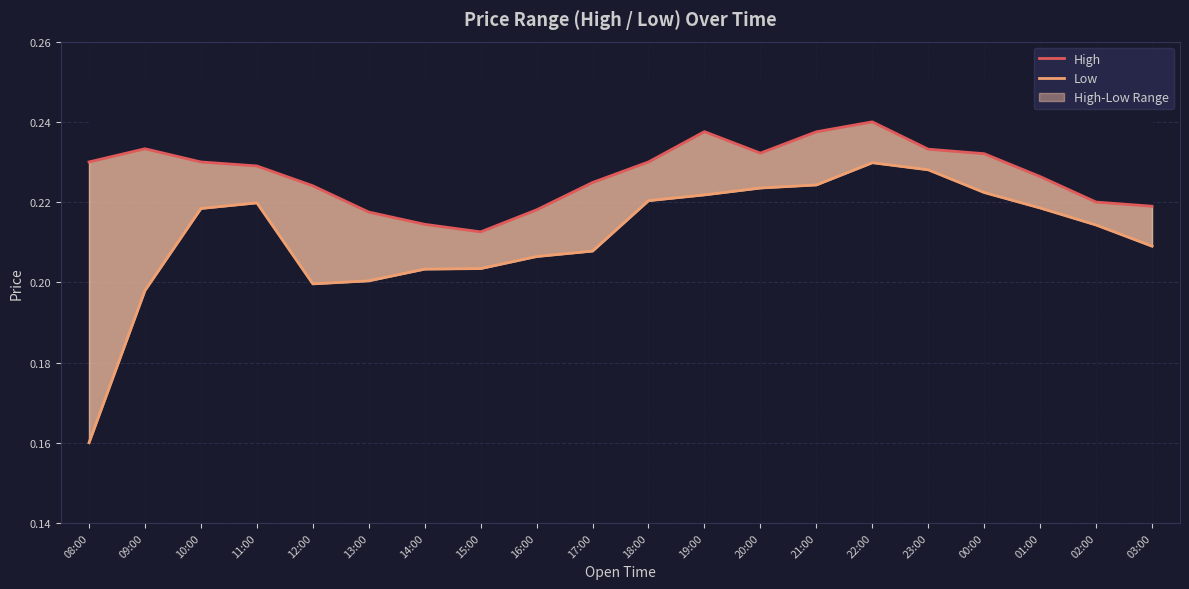

What position from the left is 14:00?

7